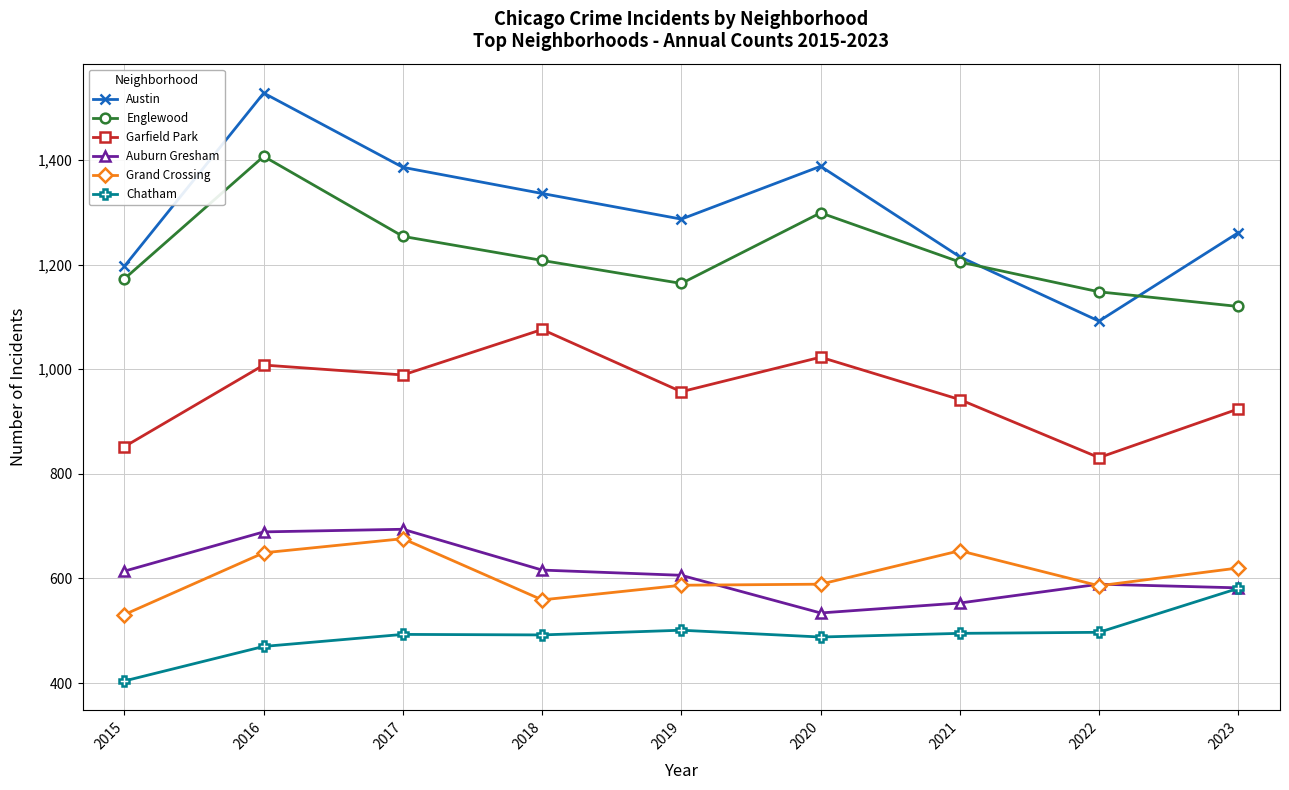

Rank the series at 2020 from lowest to highest value.

Chatham, Auburn Gresham, Grand Crossing, Garfield Park, Englewood, Austin